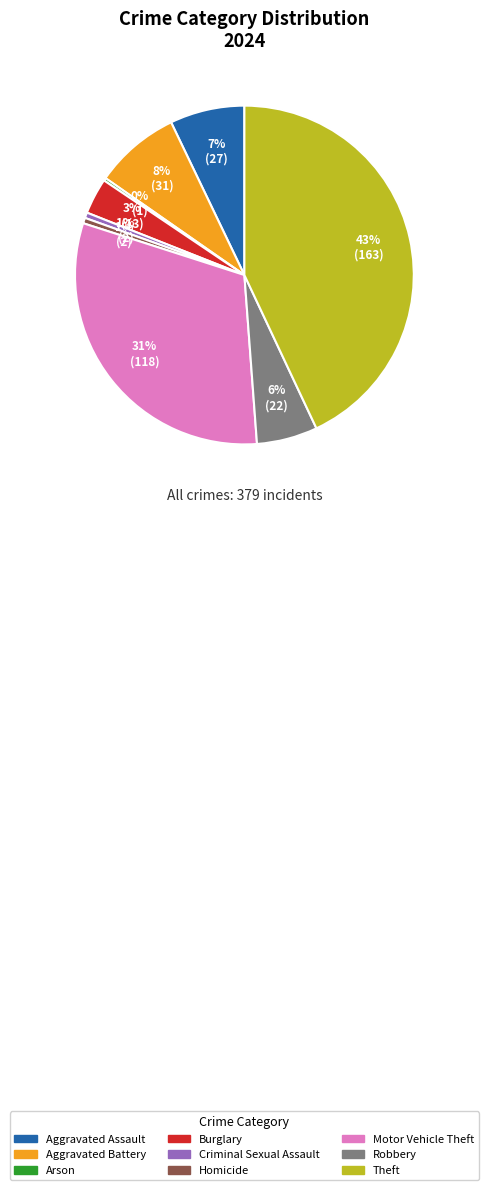

Which has a higher value, Motor Vehicle Theft or Aggravated Battery?

Motor Vehicle Theft